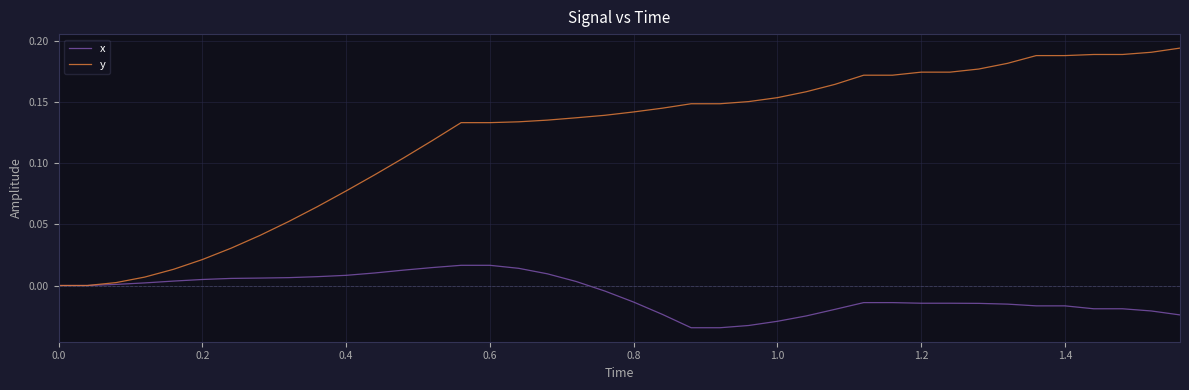

List the series in order of their peak value, highest first.

y, x